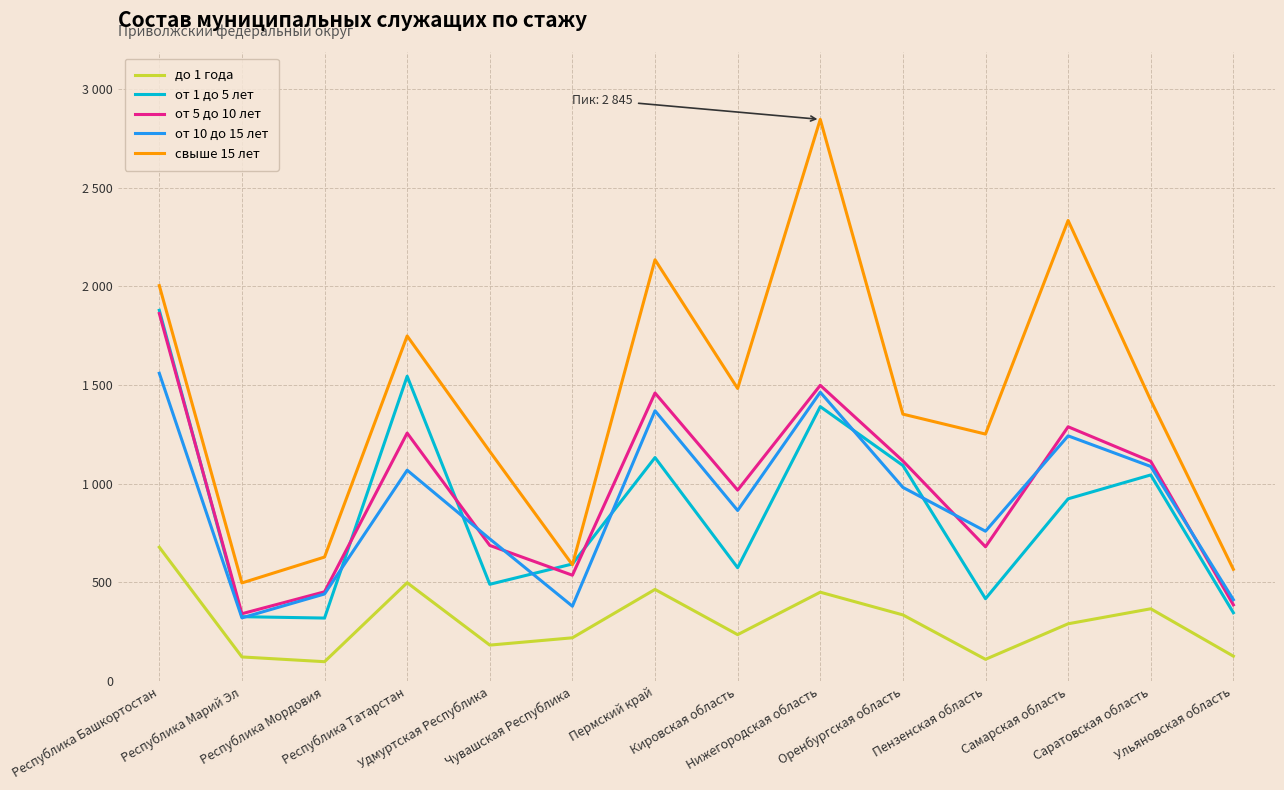

True or false: свыше 15 лет and до 1 года cross at least once.

False